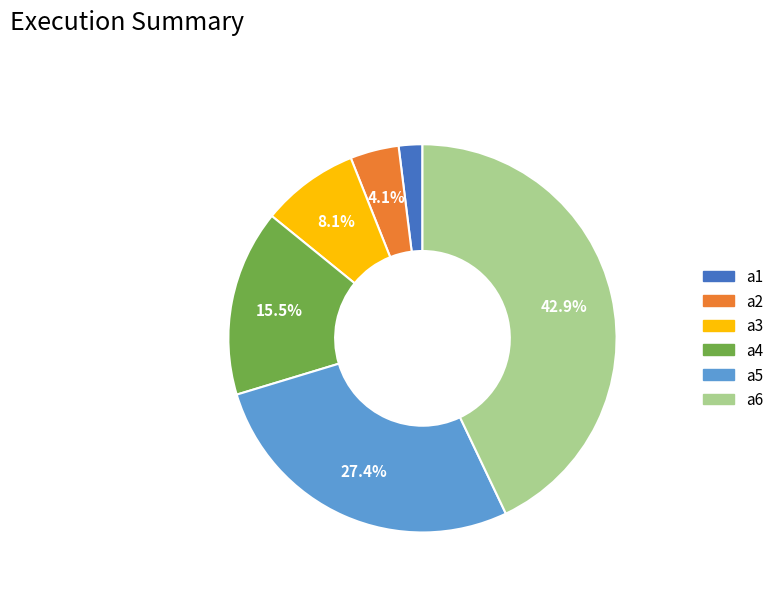

True or false: a2 accounts for 39% of the total.

False